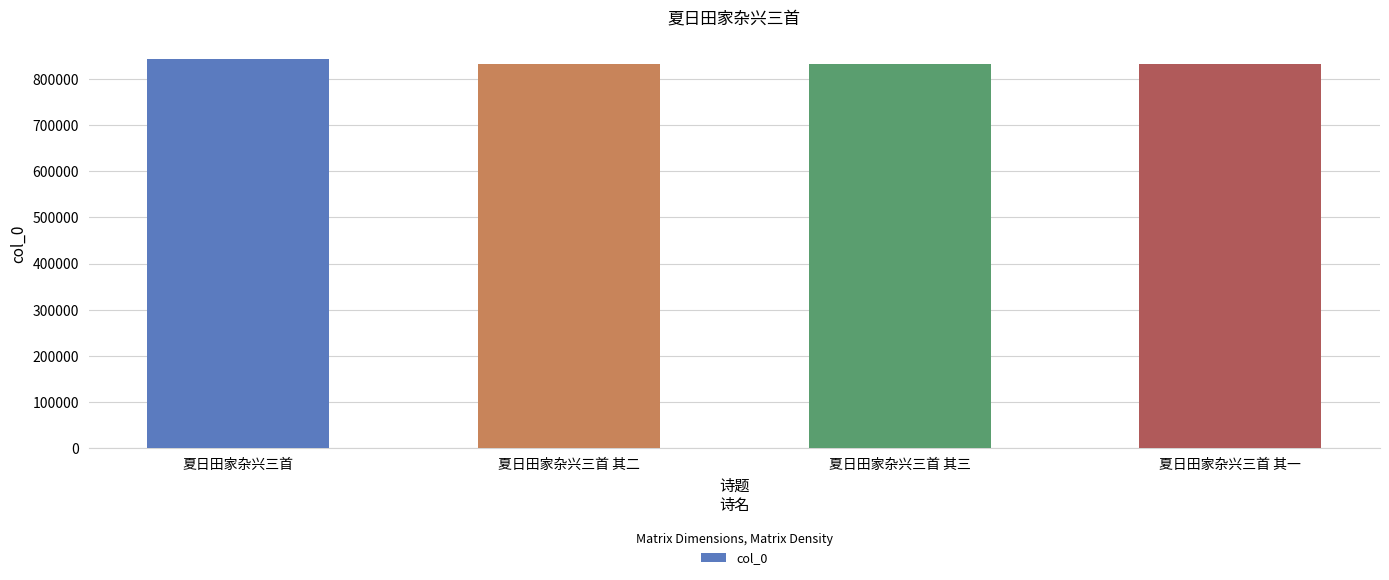

What is the label of the 4th bar from the left?

夏日田家杂兴三首 其一